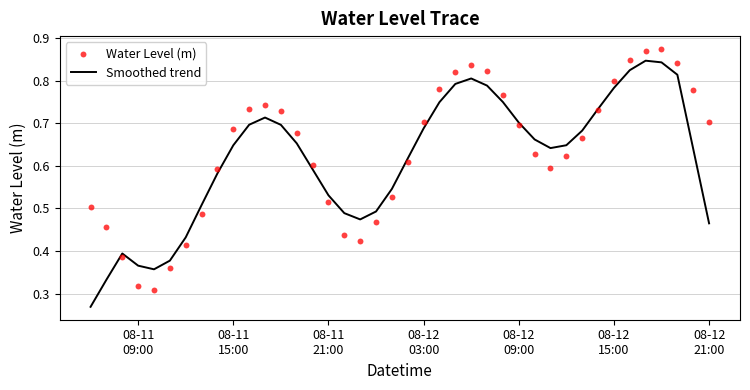

Which series has the largest total across all categories?

Water Level (m)